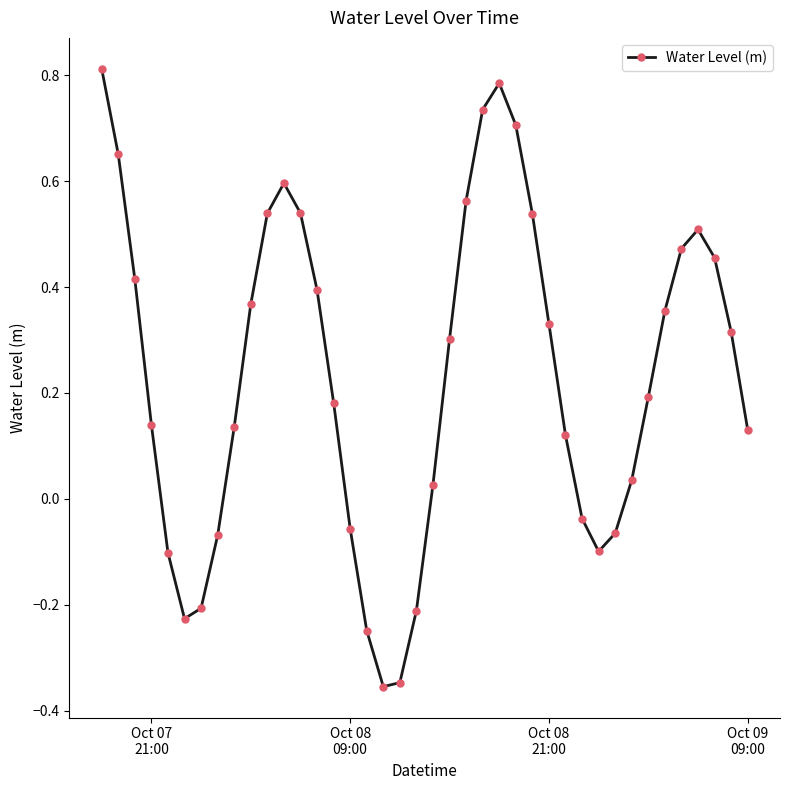

What is the difference between the maximum and minimum values?

1.2